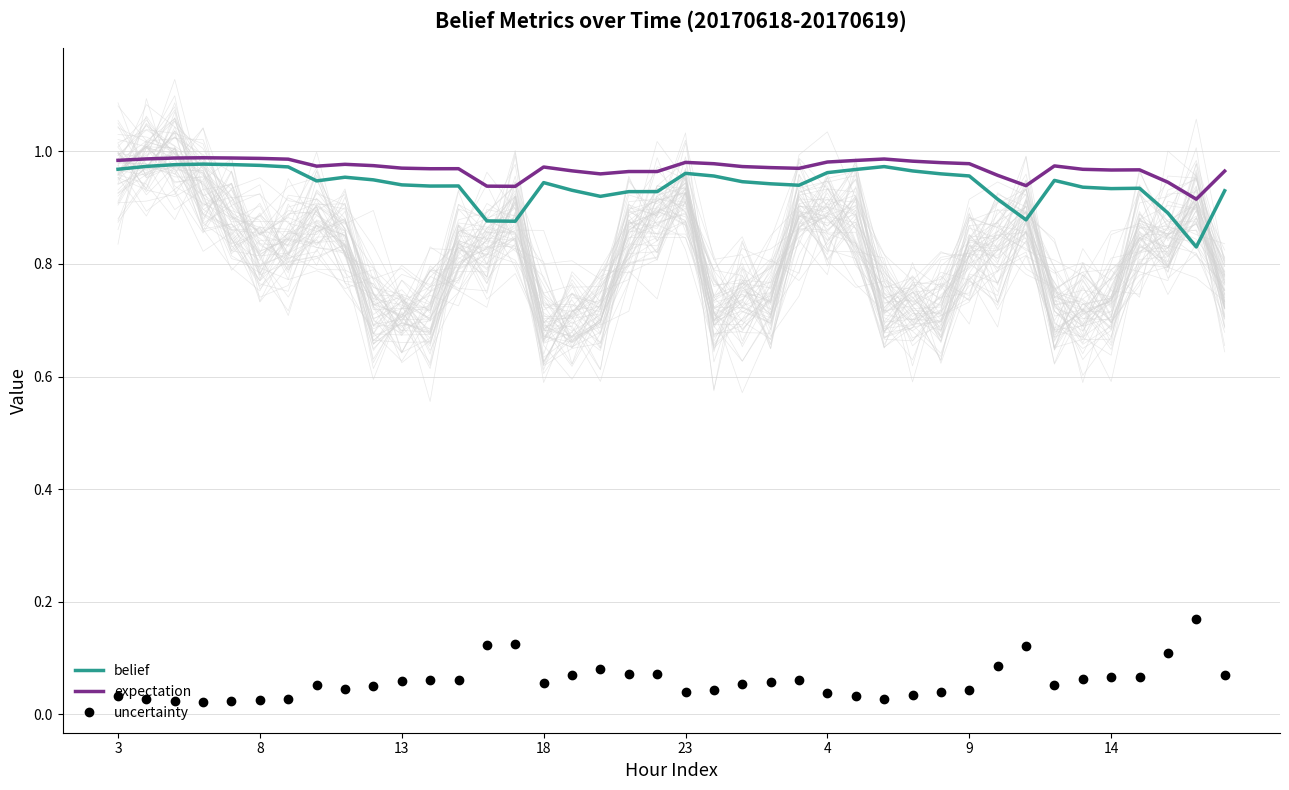

Count the expectation values in the range 0 to 1.

40